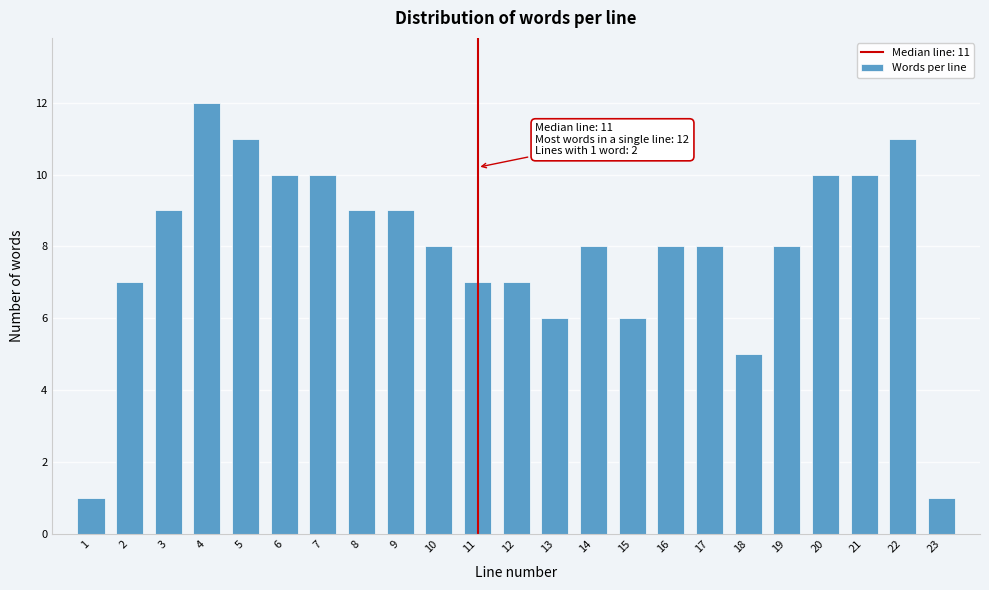

Reading left to right, what are all the values shown in this chart?

1=1	2=7	3=9	4=12	5=11	6=10	7=10	8=9	9=9	10=8	11=7	12=7	13=6	14=8	15=6	16=8	17=8	18=5	19=8	20=10	21=10	22=11	23=1